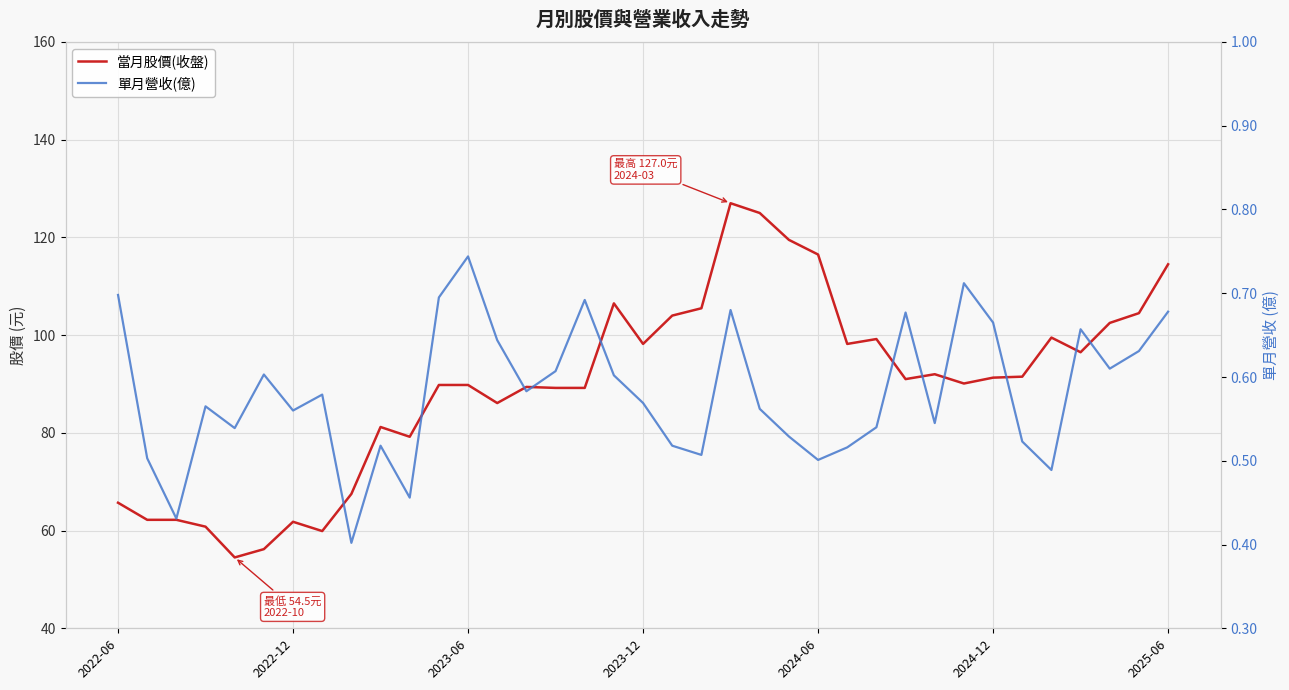

Is the value of 單月營收(億) at 31 greater than the value of 當月股價(收盤) at 29?

No